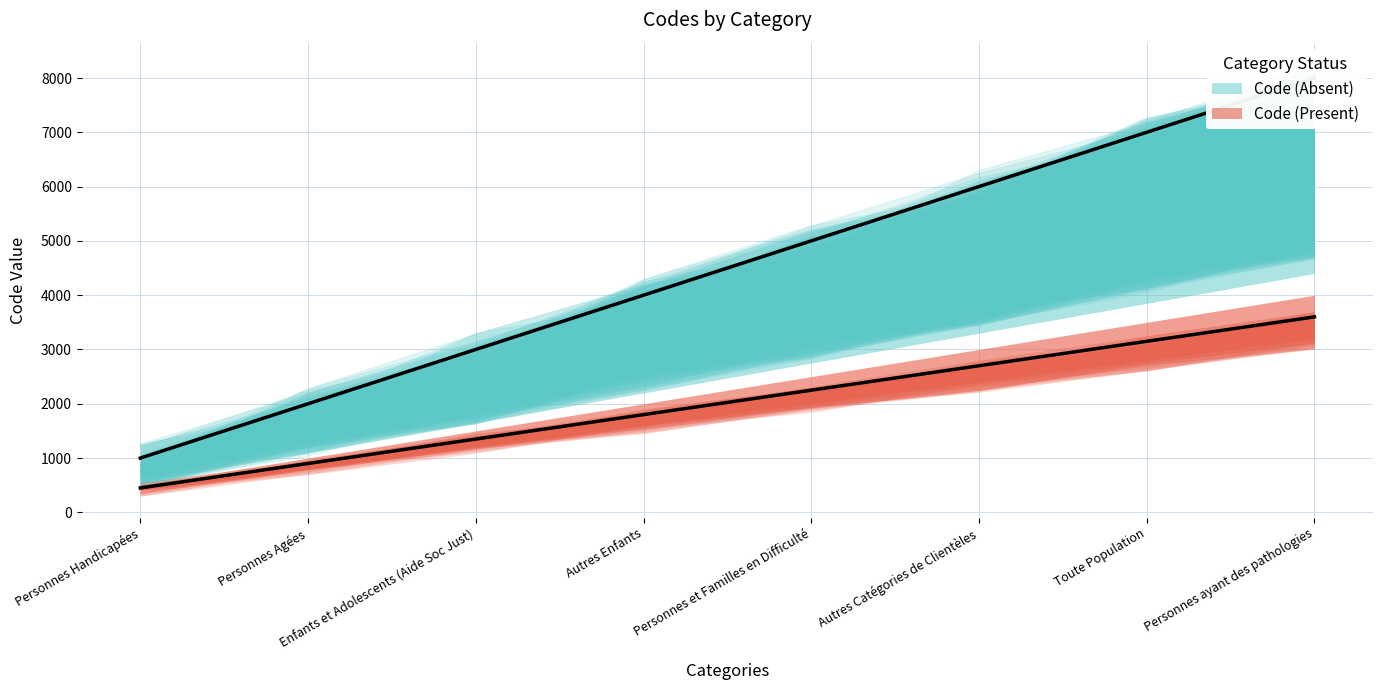

What is the value of the 2nd point from the left?

2000